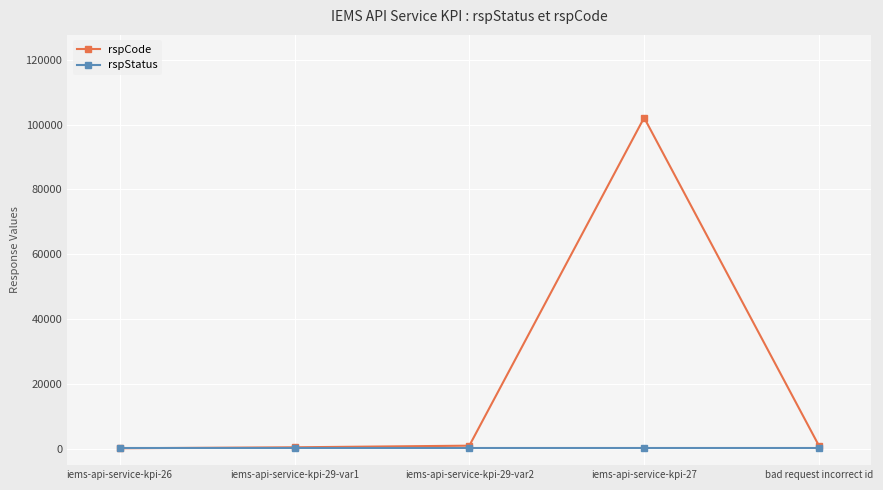

What is the difference between the maximum and minimum values in the rspCode series?

101901